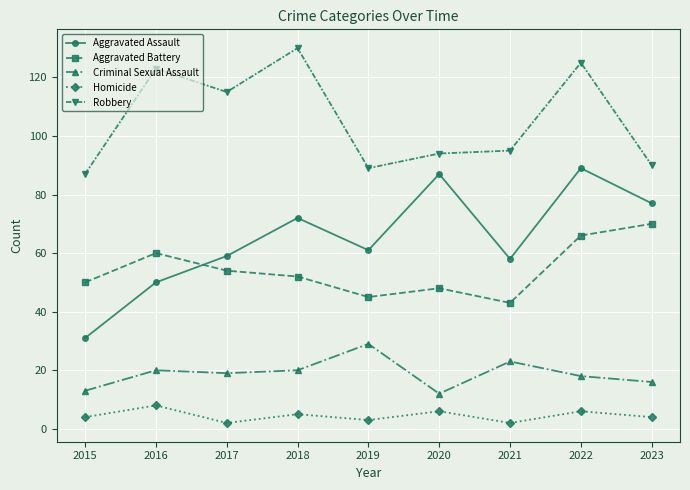

What is the minimum value for Homicide?

2